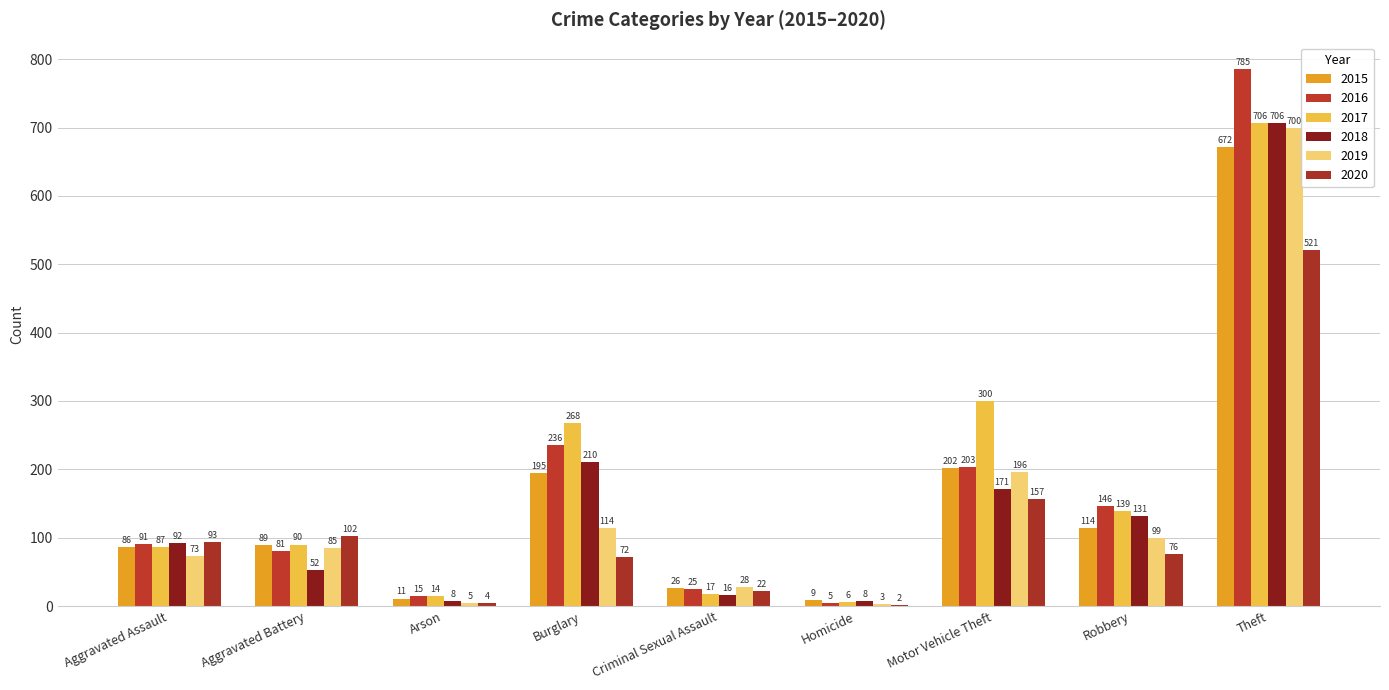

What is the difference between the highest and lowest values at Motor Vehicle Theft?

143